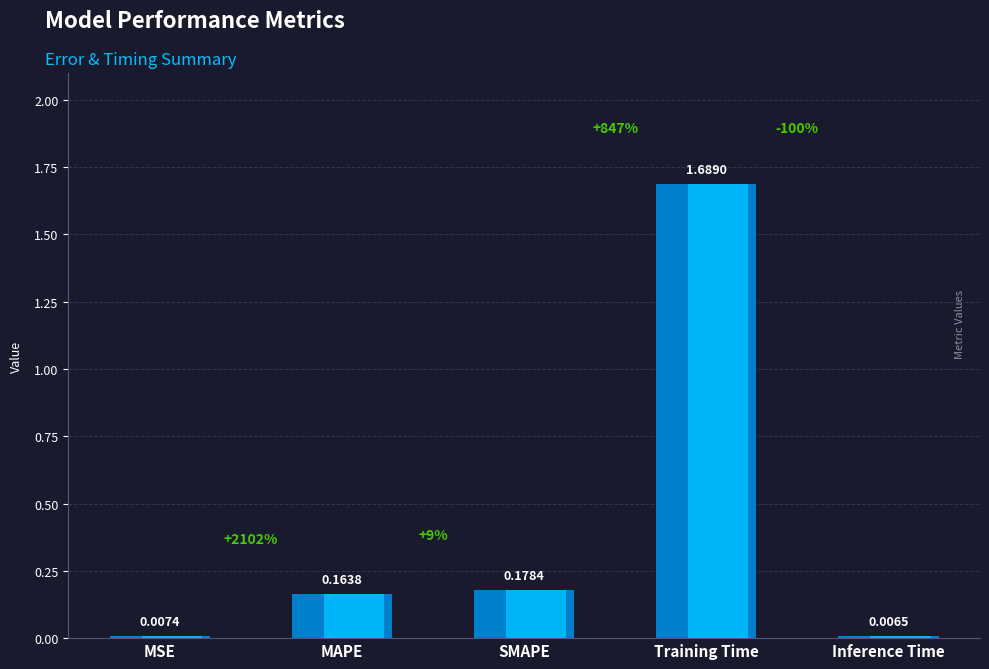

Reading right to left, extract all data points from this chart.

Inference Time=0.0	Training Time=1.7	SMAPE=0.2	MAPE=0.2	MSE=0.0